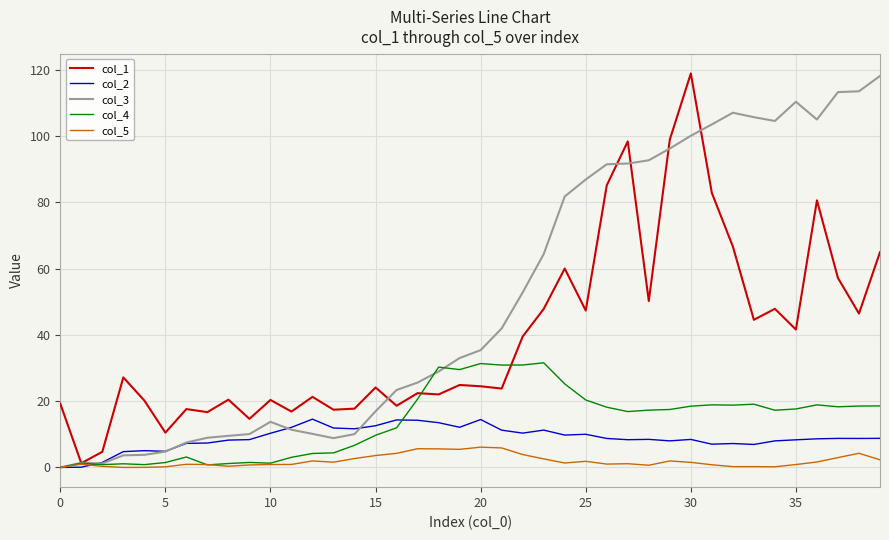

What is the maximum value shown in the chart?

118.9